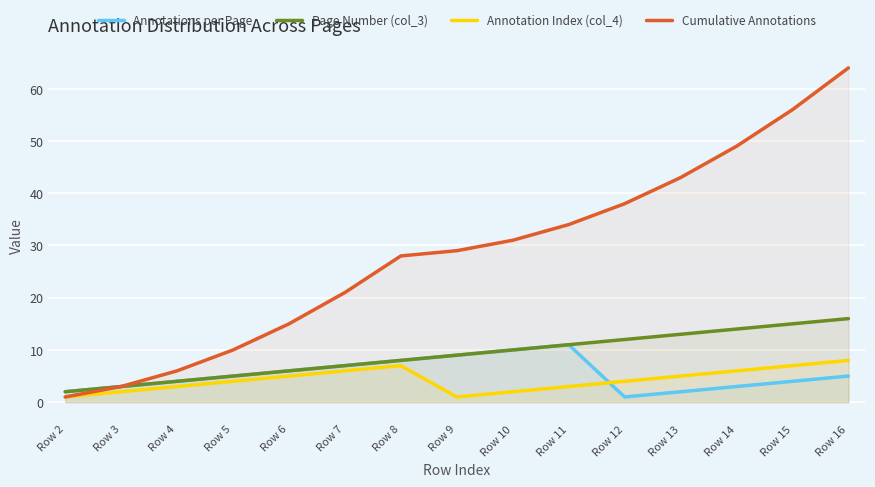

True or false: Cumulative Annotations and Page Number (col_3) cross at least once.

False